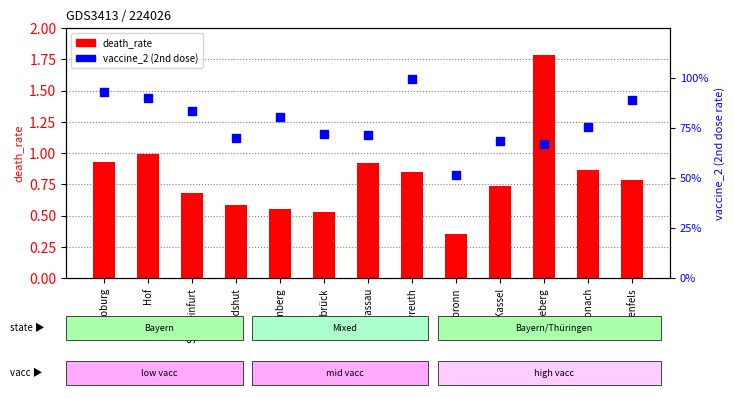

Is the value of death_rate at Coburg greater than the value of vaccine_2 at Sonneberg?

Yes